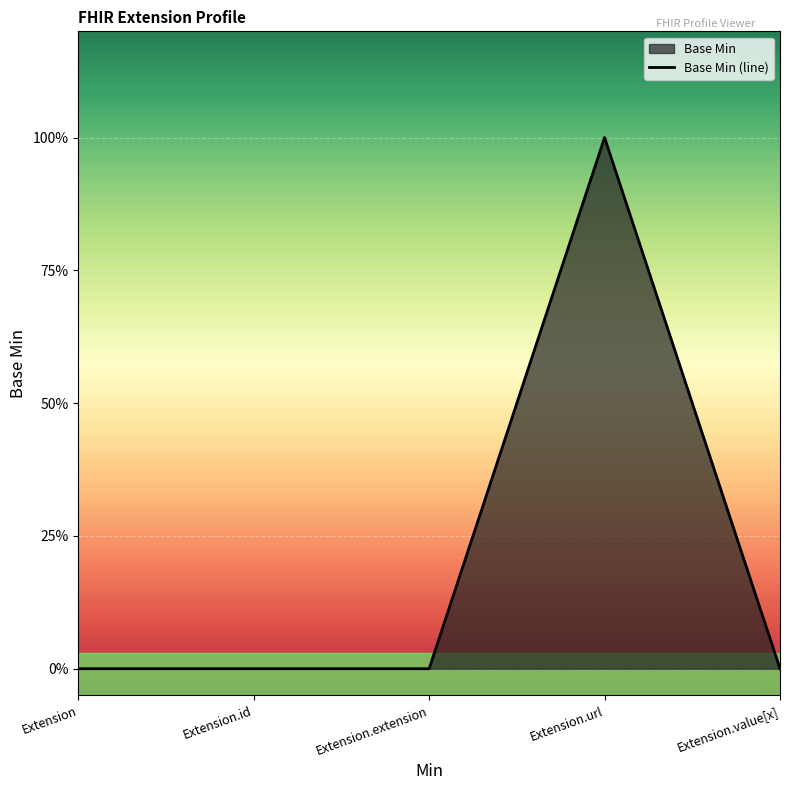

What is the label of the 1st point from the left?

Extension